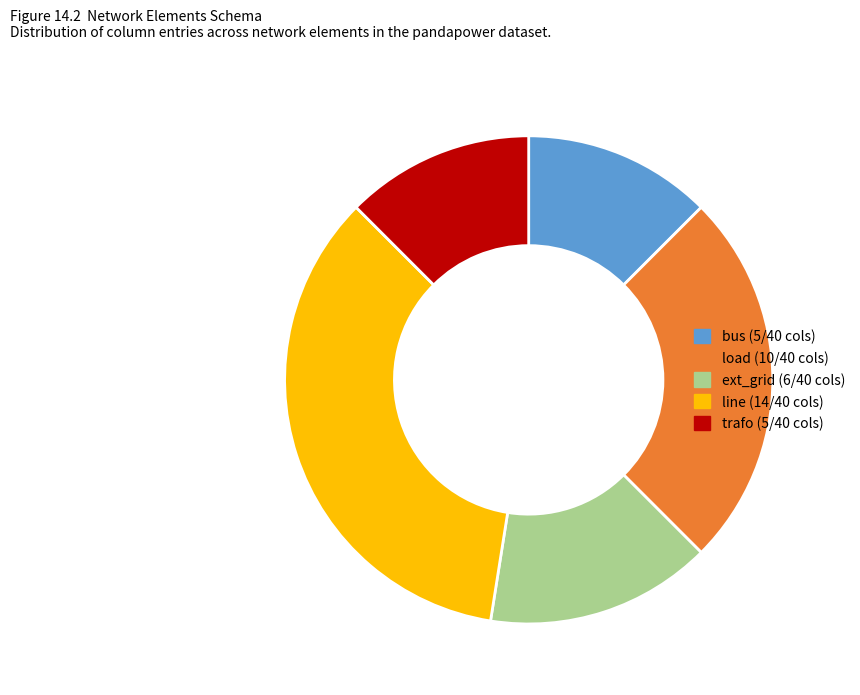

True or false: line accounts for 21% of the total.

False